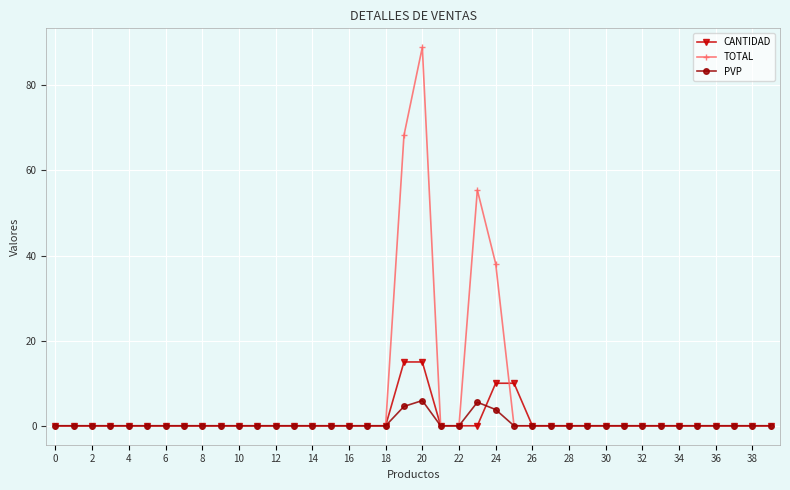

Which series has the largest total across all categories?

TOTAL